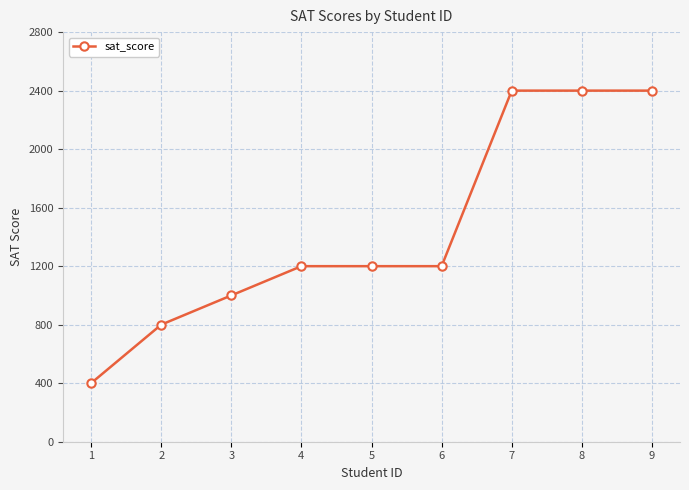

Reading left to right, transcribe all the data shown in this chart.

1=400	2=800	3=1000	4=1200	5=1200	6=1200	7=2400	8=2400	9=2400